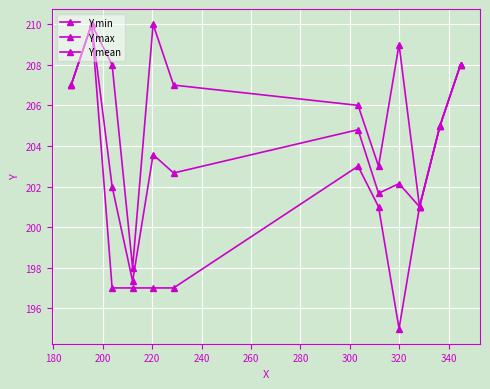

Is this an area chart (filled region under the line)?

No